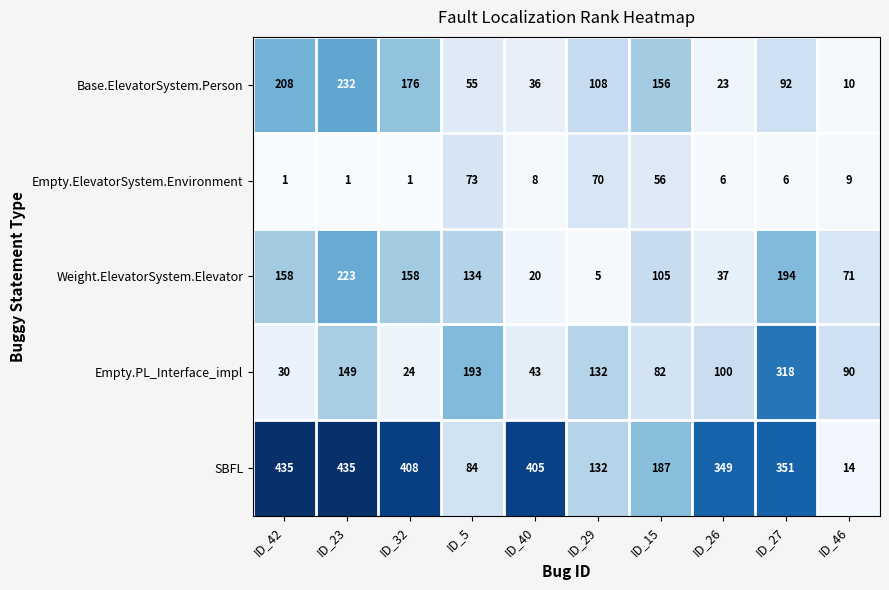

What is the average value of the Base.ElevatorSystem.Person series?

110